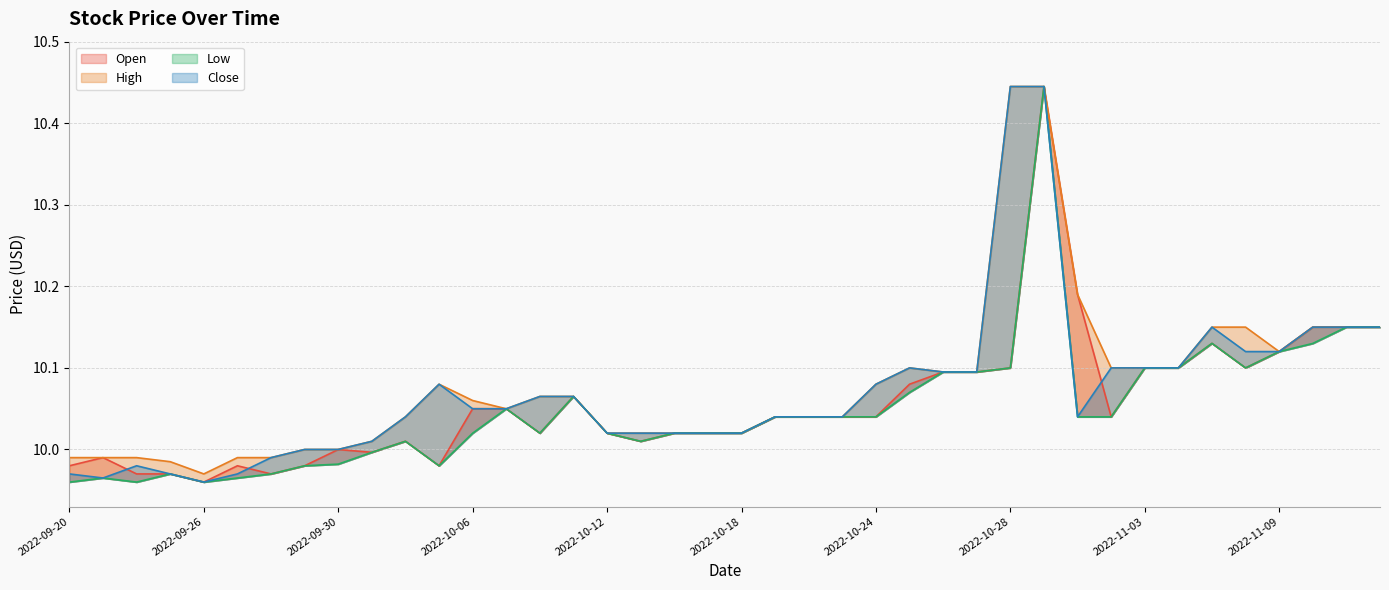

How many values in the High series are below 10?

7